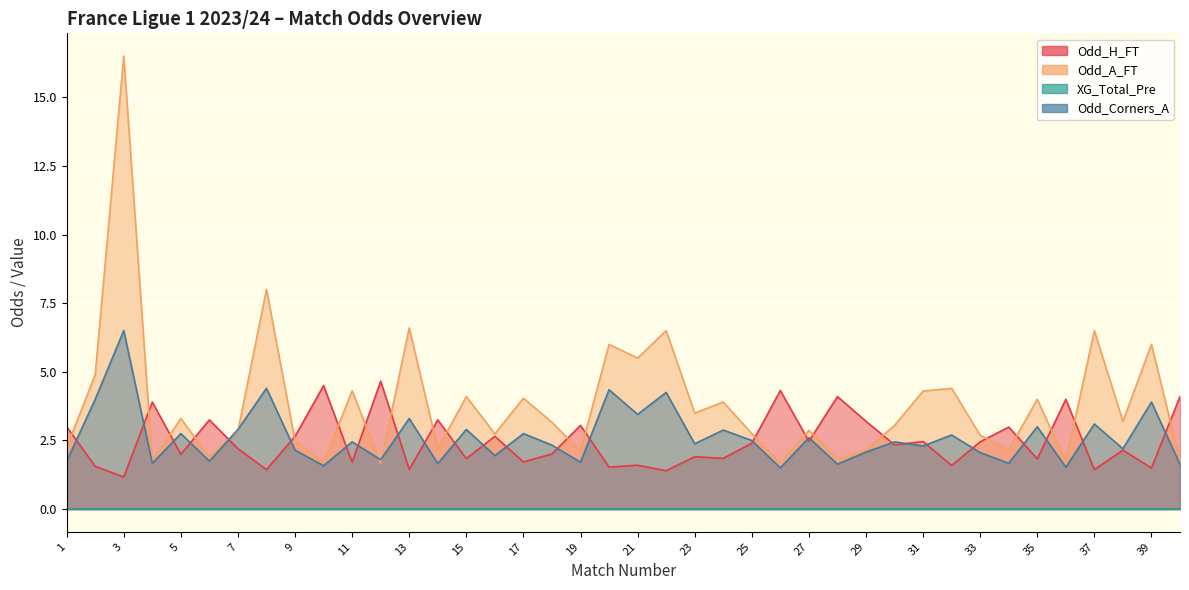

In Odd_Corners_A, how many points are higher than both neighbors (excluding endpoints)?

16